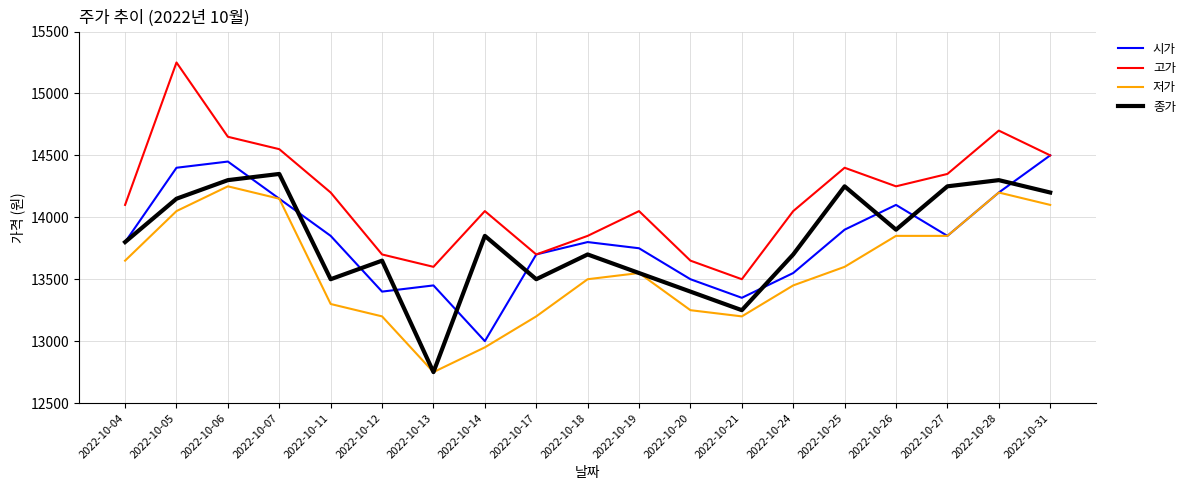

At which category is the sum across all series the highest?

2022-10-05